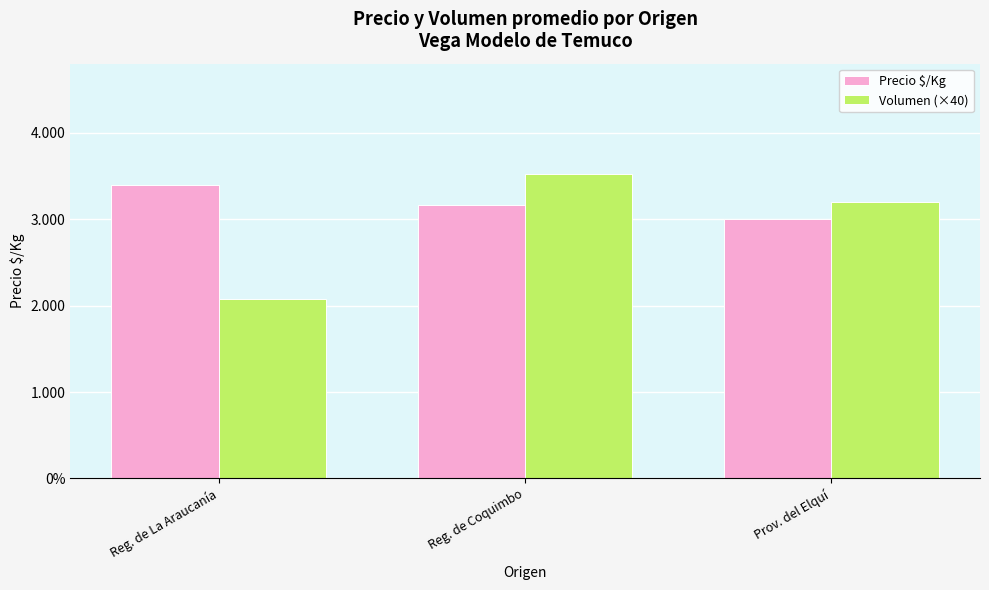

What is the label of the 3rd bar from the right?

Reg. de La Araucanía